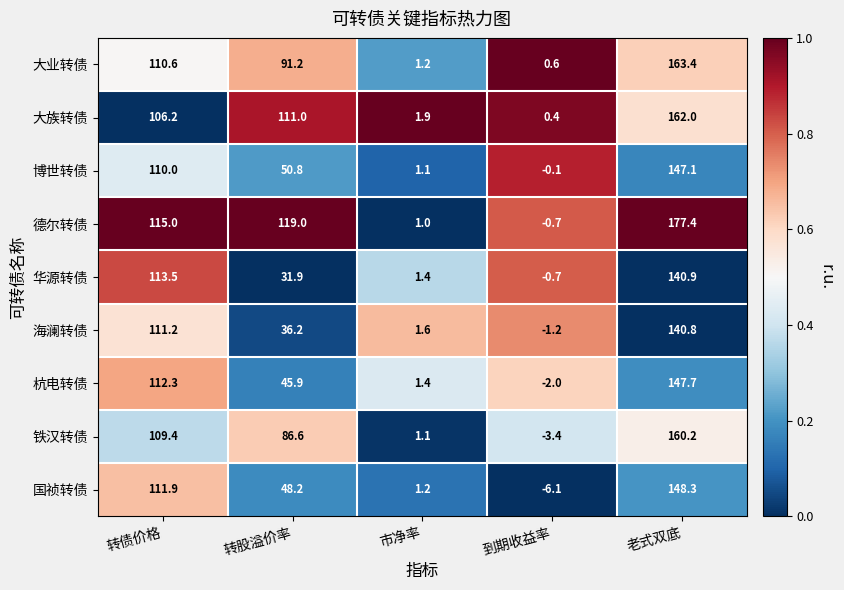

Which label corresponds to the largest value in the chart?

老式双底